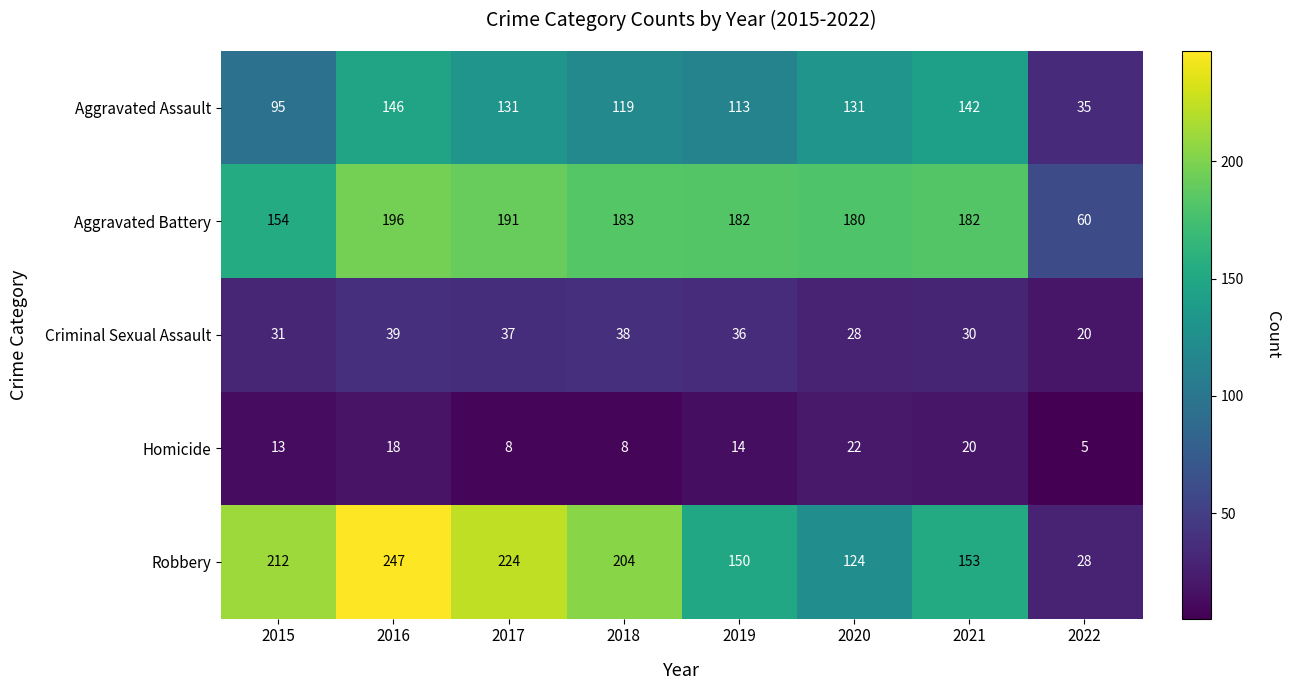

How many categories are shown in the chart?

8